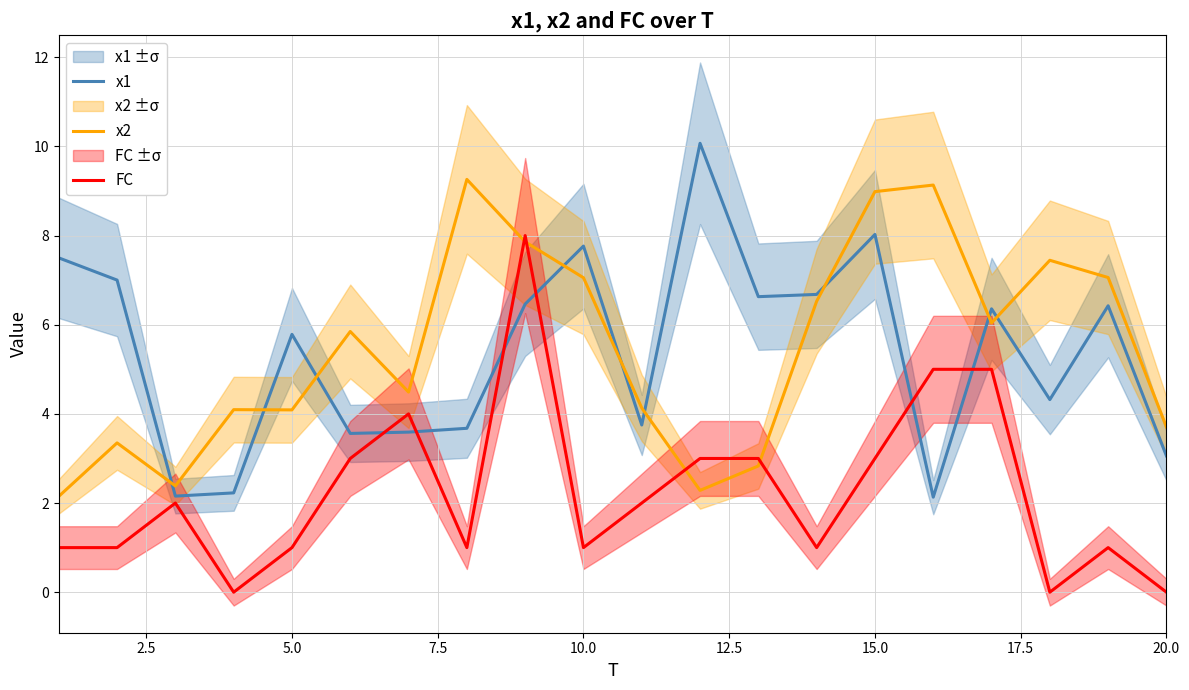

How many interior local peaks does the x2 series have?

6